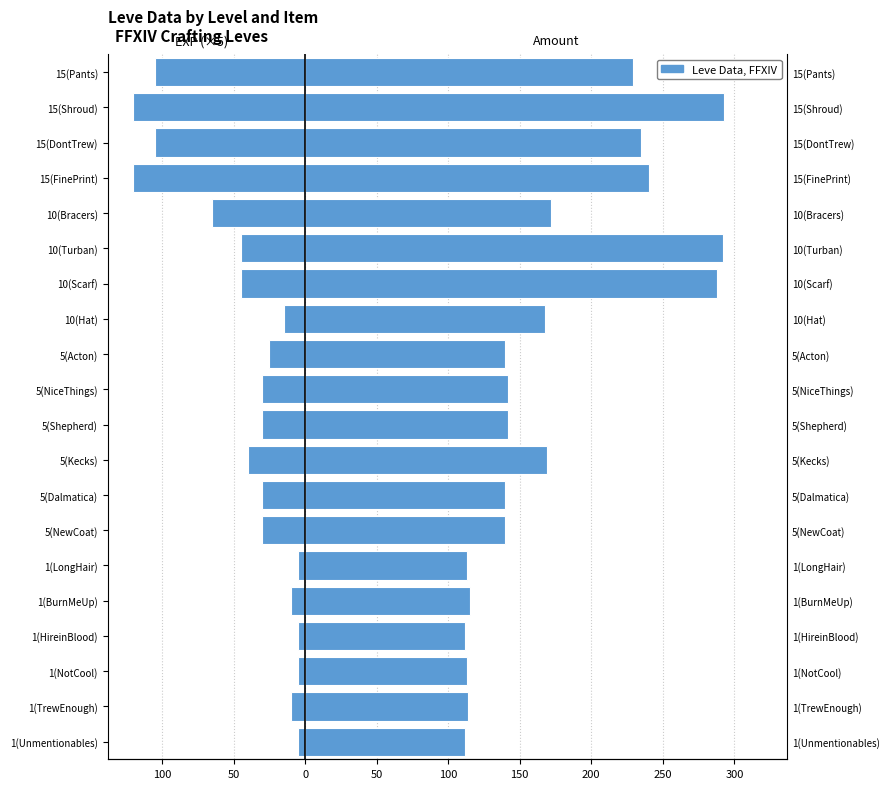

Read the Leve Amount value at 5(NewCoat), to the nearest 50.

150